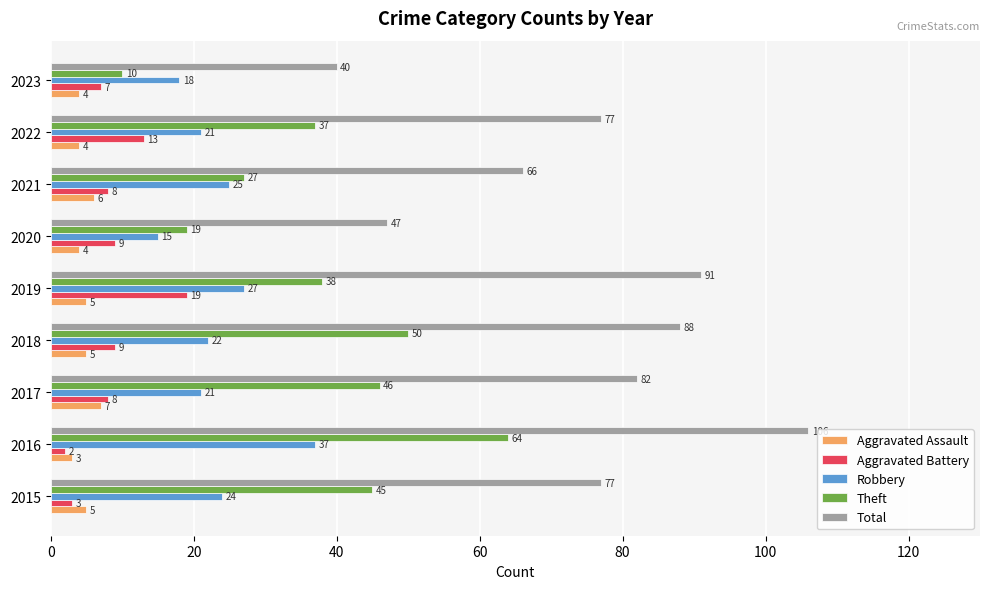

What is the greatest value displayed?

106